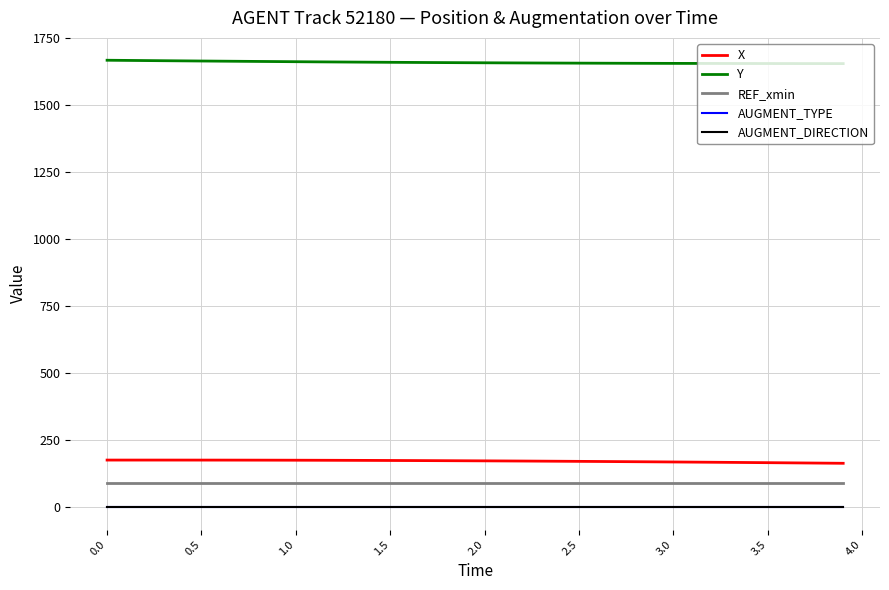

At how many categories does at least one series exceed 375?

40